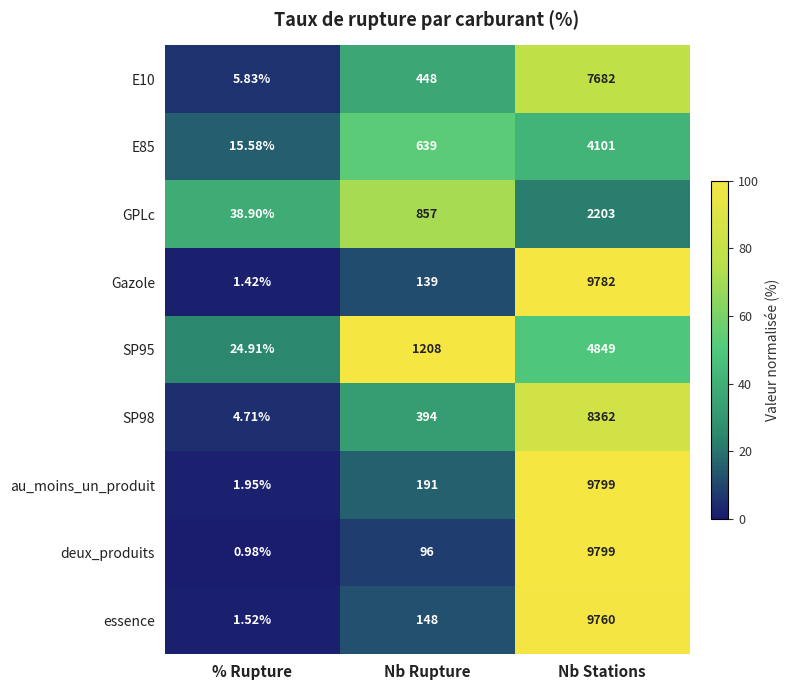

Which category has the lowest value across all series?

% Rupture